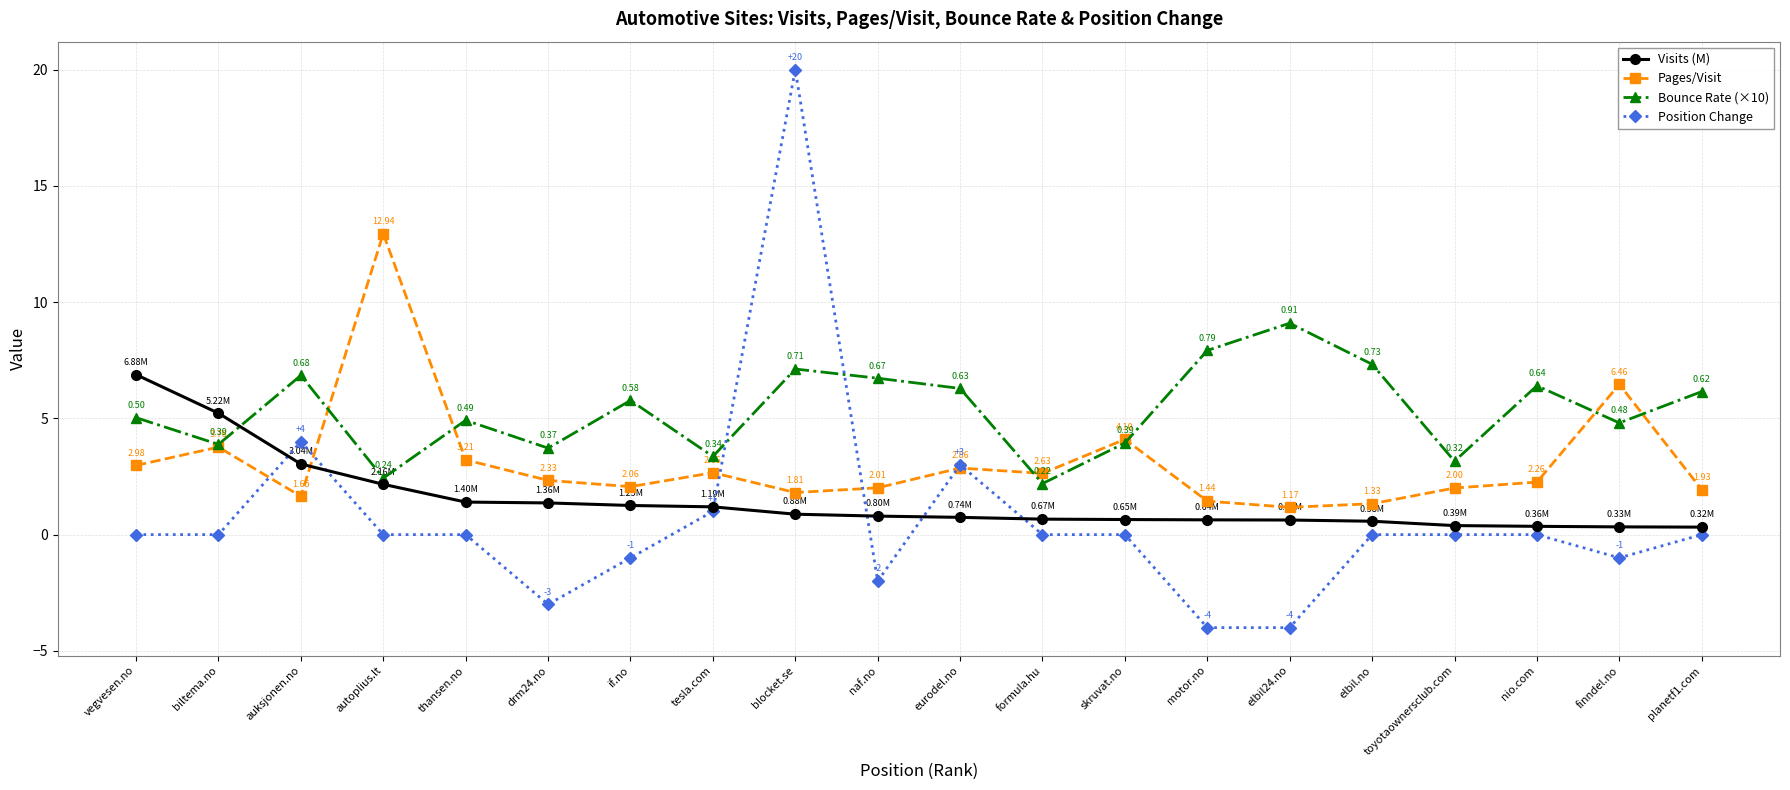

Which series has the largest total across all categories?

Bounce Rate (×10)